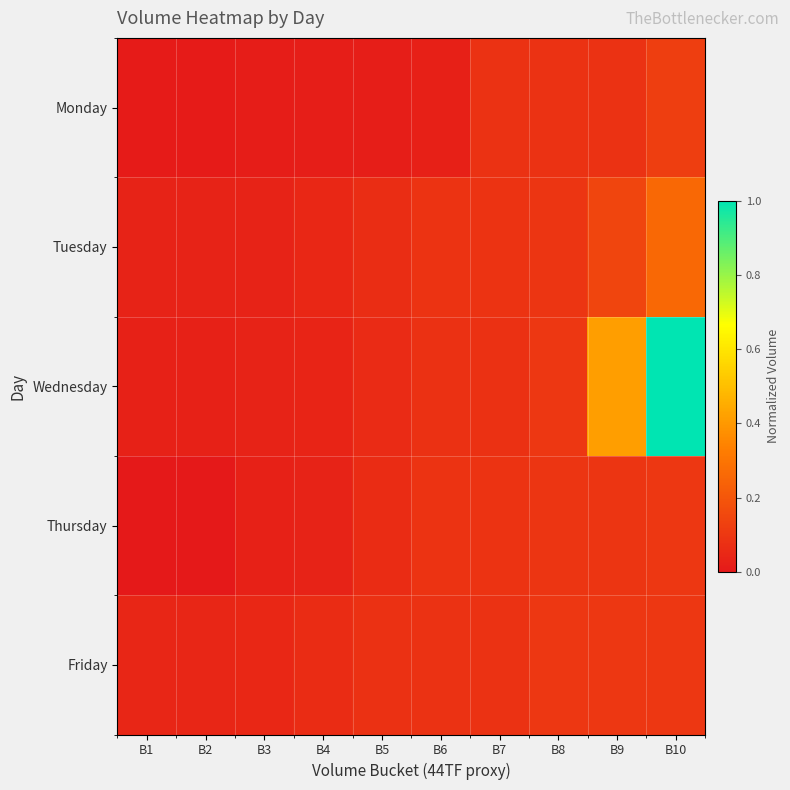

Rank the series by their maximum value, from highest to lowest.

Wednesday, Tuesday, Monday, Friday, Thursday